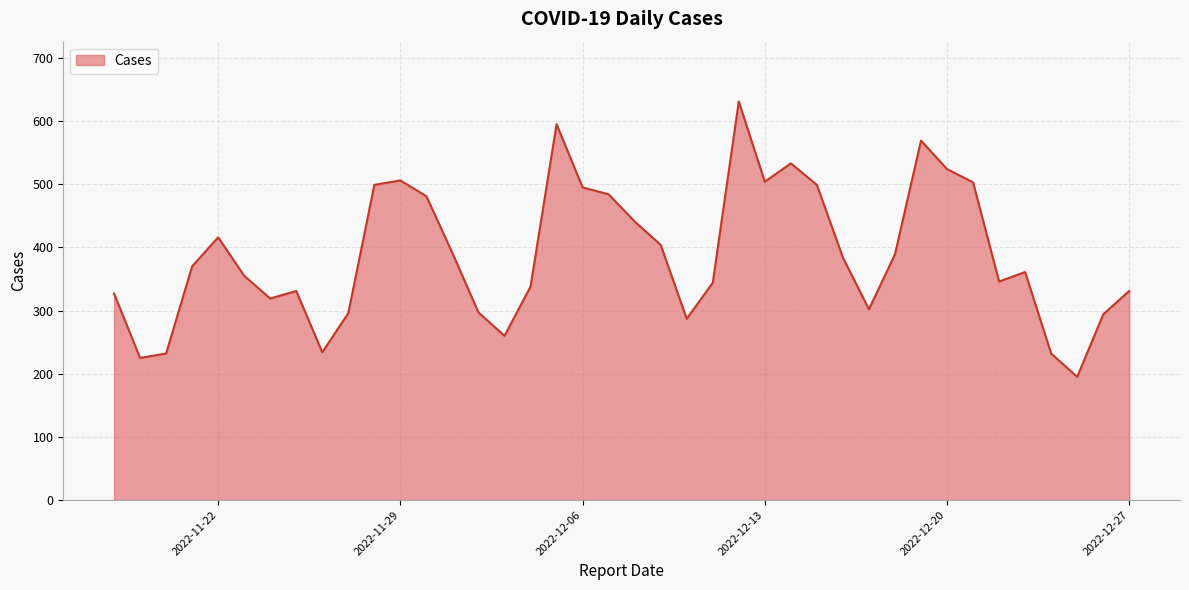

Count the number of categories in the chart.

40